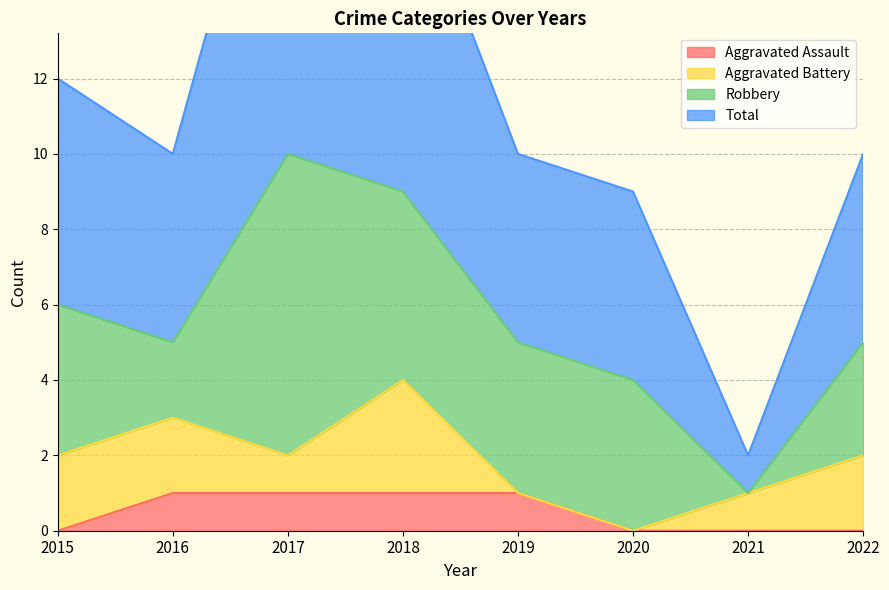

At which label is Total closest to 11?

2015